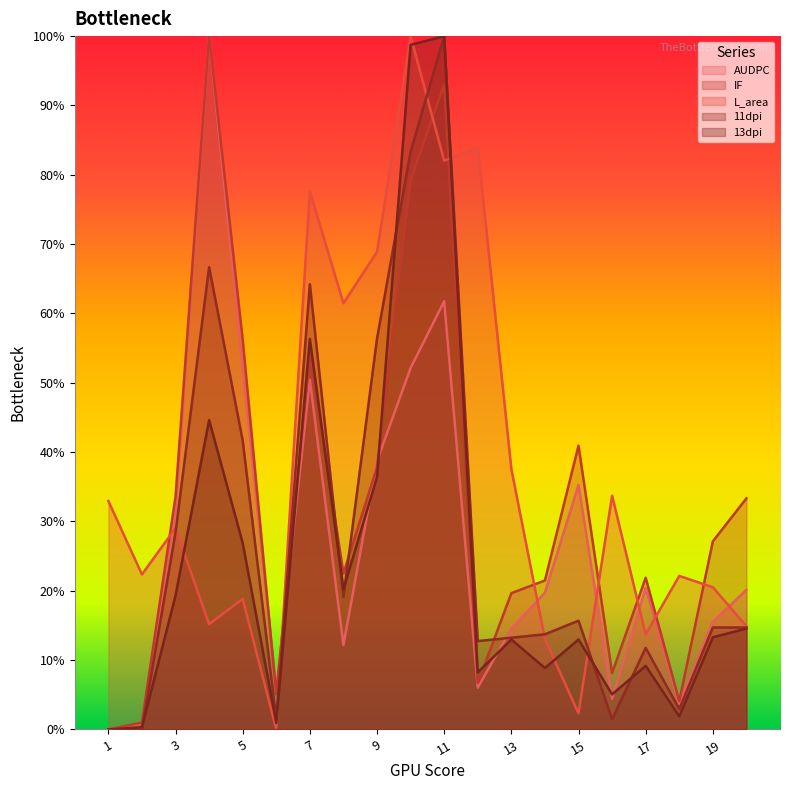

Between which two adjacent categories do 11dpi and L_area first intersect?

3 and 4